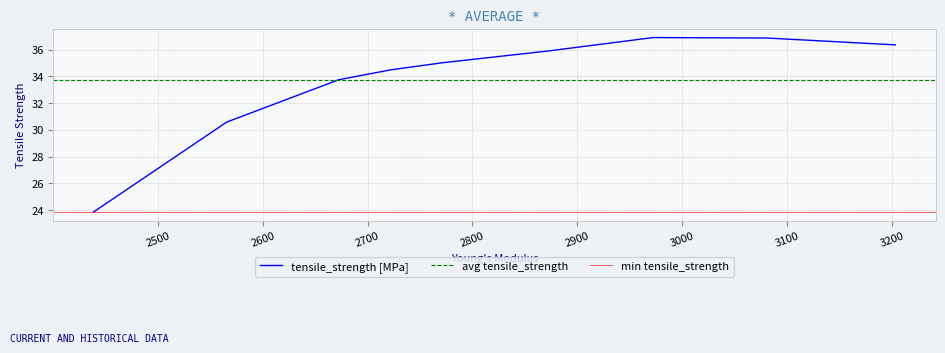

What is the highest value of the tensile_strength [MPa] series?

36.9